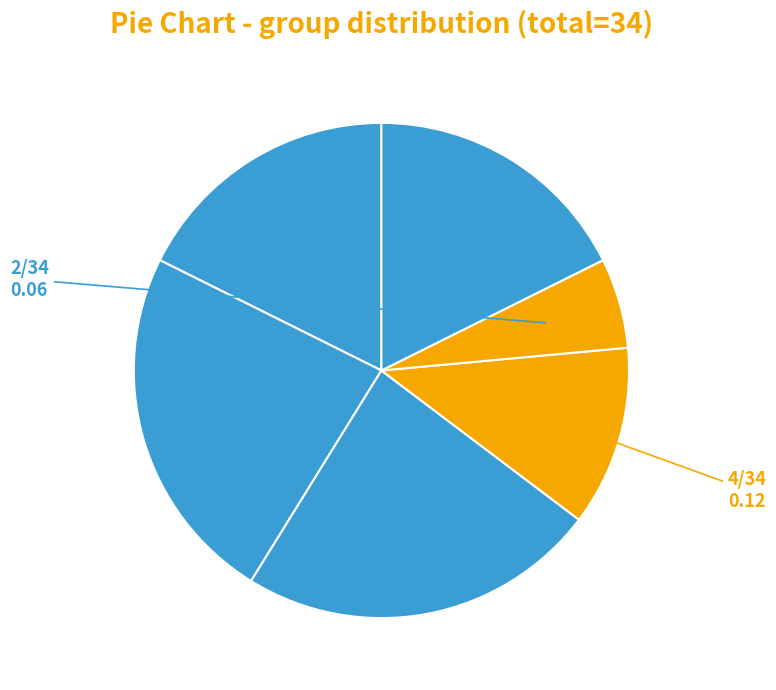

How many segments does this pie chart have?

6